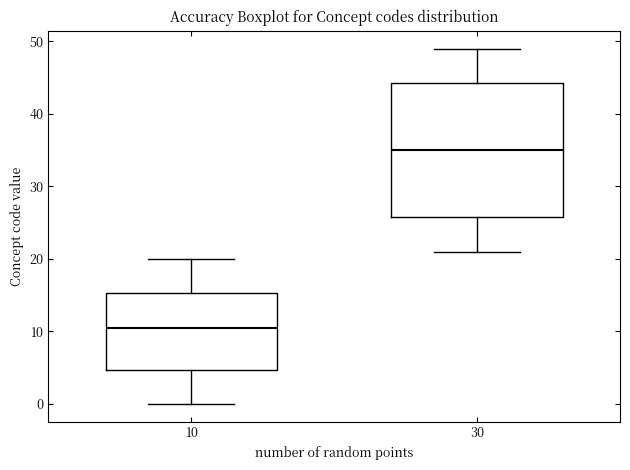

Reading left to right, transcribe this box plot: for each box, give where its median line is, the range the box spans, and where its two whiskers end, as read against the y-axis. The values are not printed on the chart, so give them approximately, as read against the axis.

10: median 11, box 5 to 15, whiskers 0 to 20
30: median 35, box 26 to 44, whiskers 21 to 49